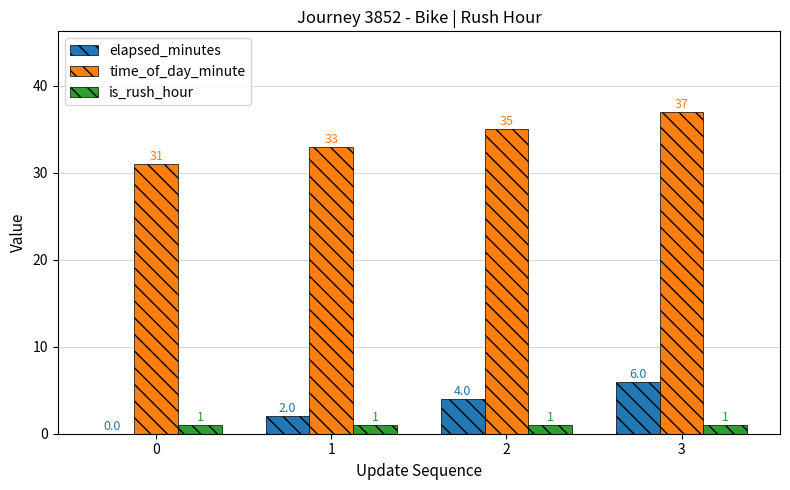

What is the sum of all is_rush_hour values?

4